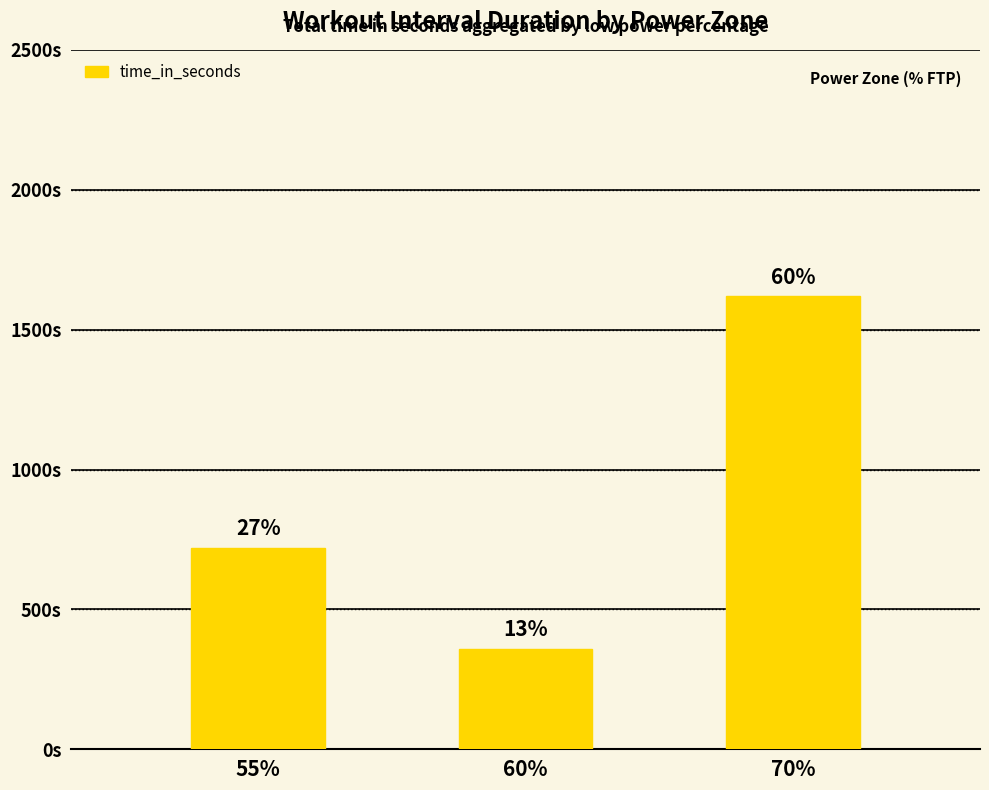

What is the minimum value shown in the chart?

360